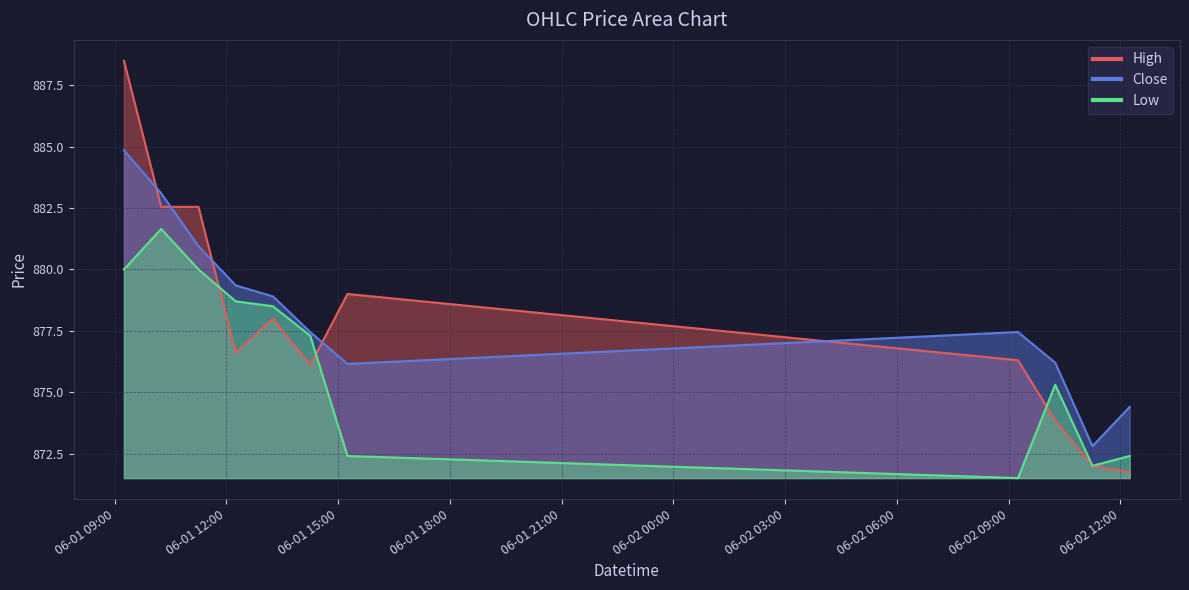

What is the label of the 8th point from the right?

2023-06-01 12:15